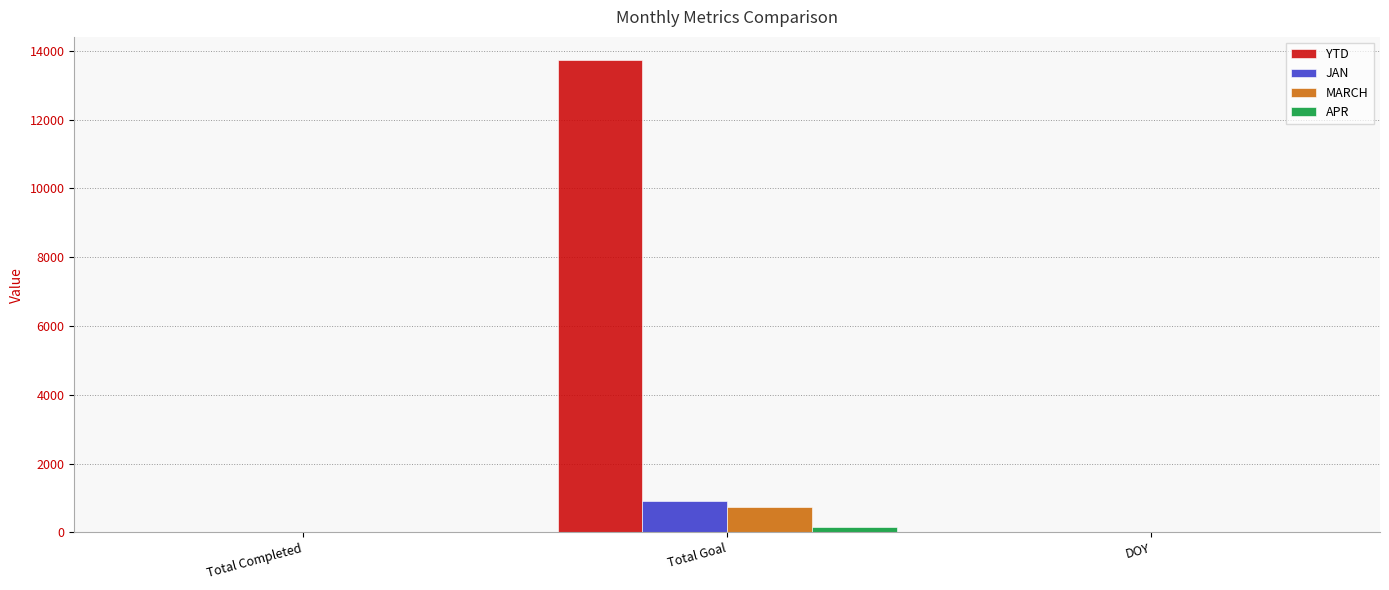

At which category is the sum across all series the highest?

Total Goal